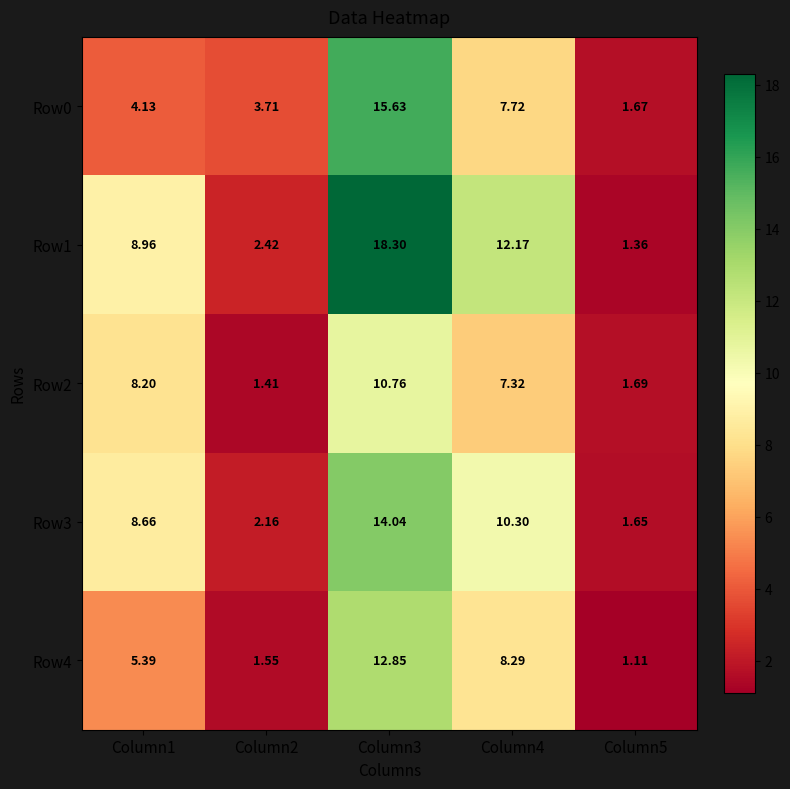

List the series in order of their peak value, highest first.

Row1, Row0, Row3, Row4, Row2